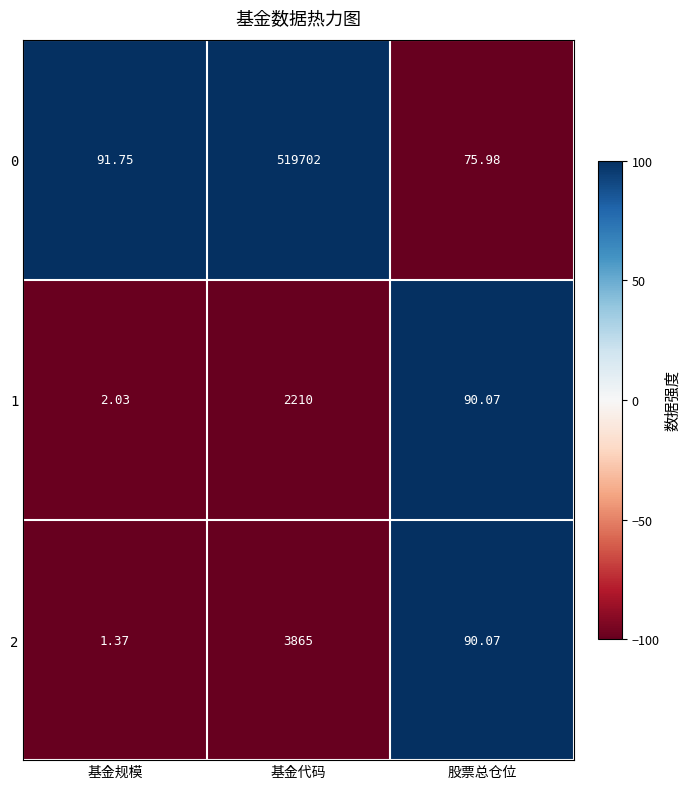

How many data points in 1 are less than 90?

1